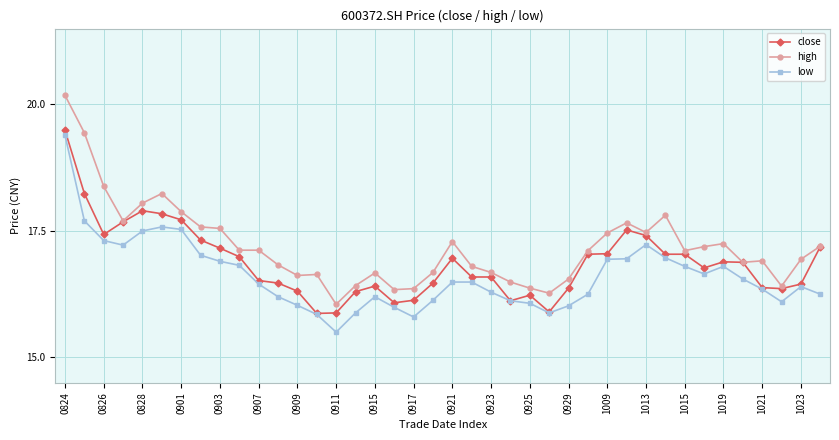

True or false: high and low intersect in this chart.

False